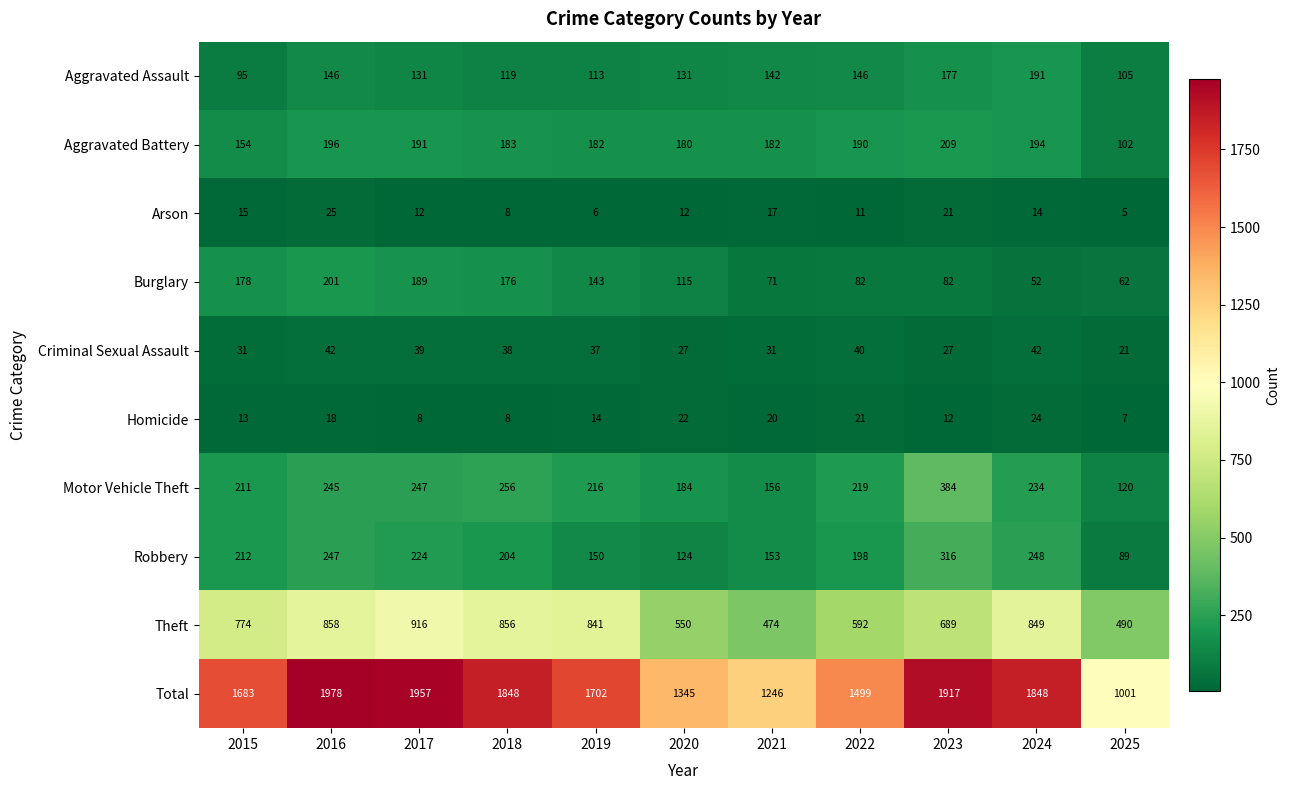

List the labels in order of Theft value, smallest first.

2021, 2025, 2020, 2022, 2023, 2015, 2019, 2024, 2018, 2016, 2017